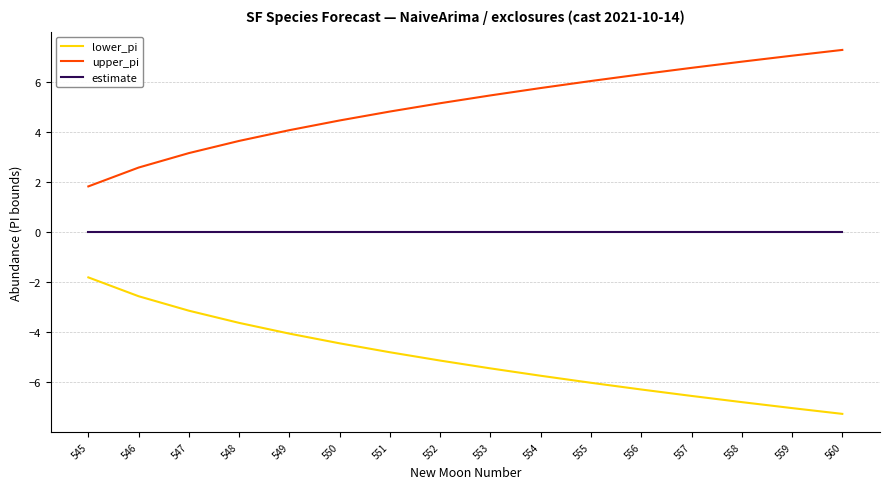

Is the value of estimate at 548 greater than the value of upper_pi at 554?

No